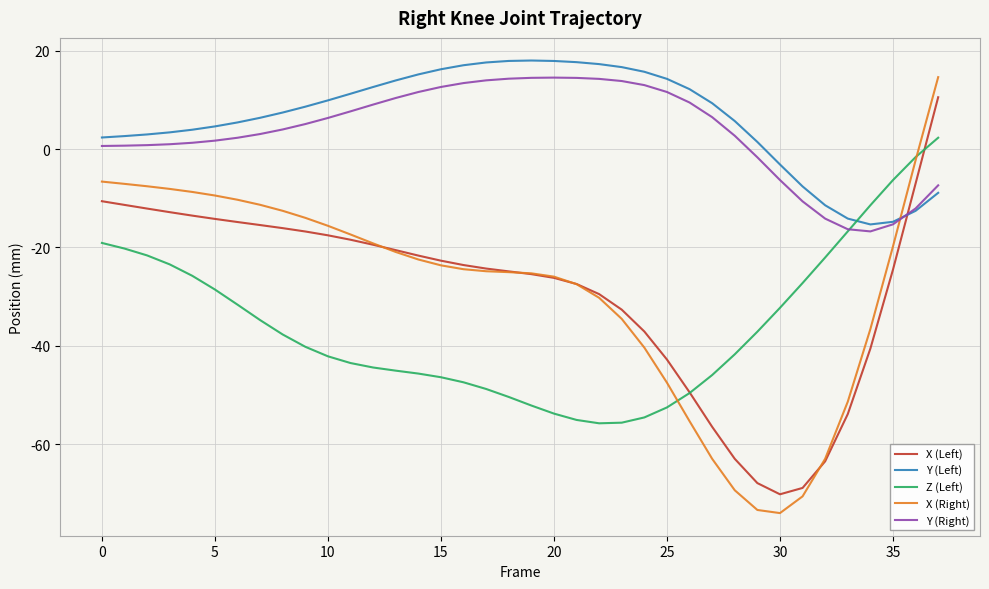

True or false: Y (Left) and Z (Left) intersect in this chart.

True